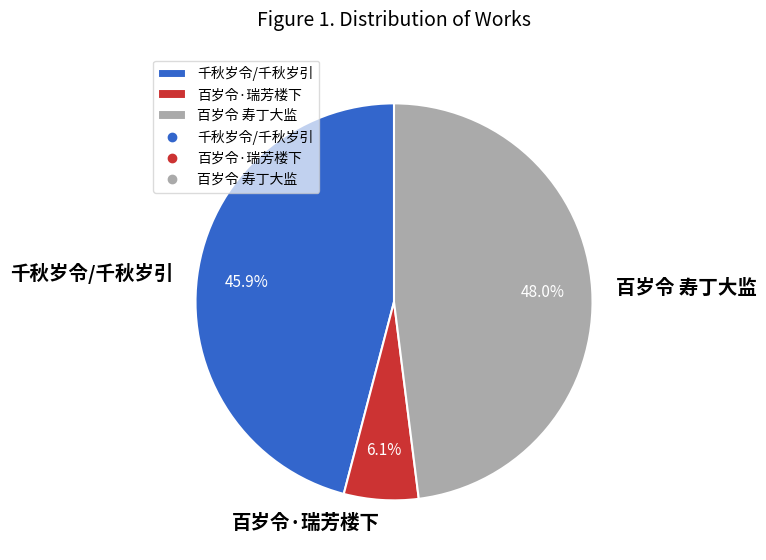

How many segments does this pie chart have?

3